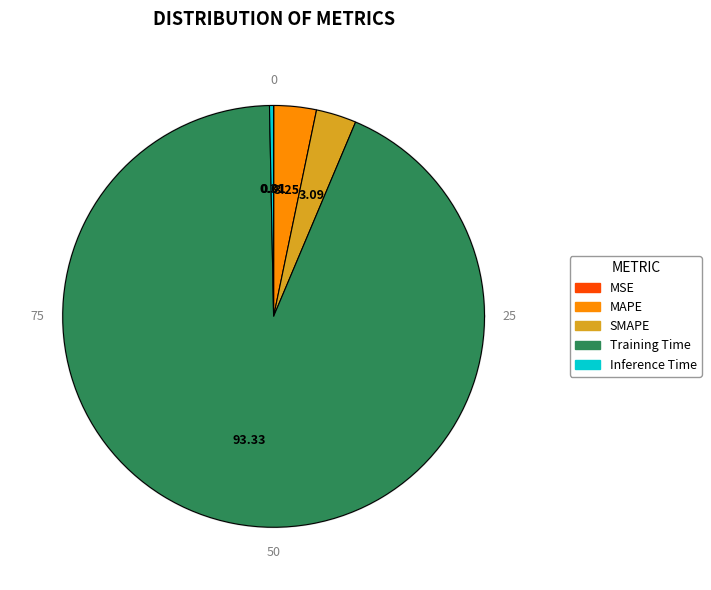

Which slice is the largest?

Training Time